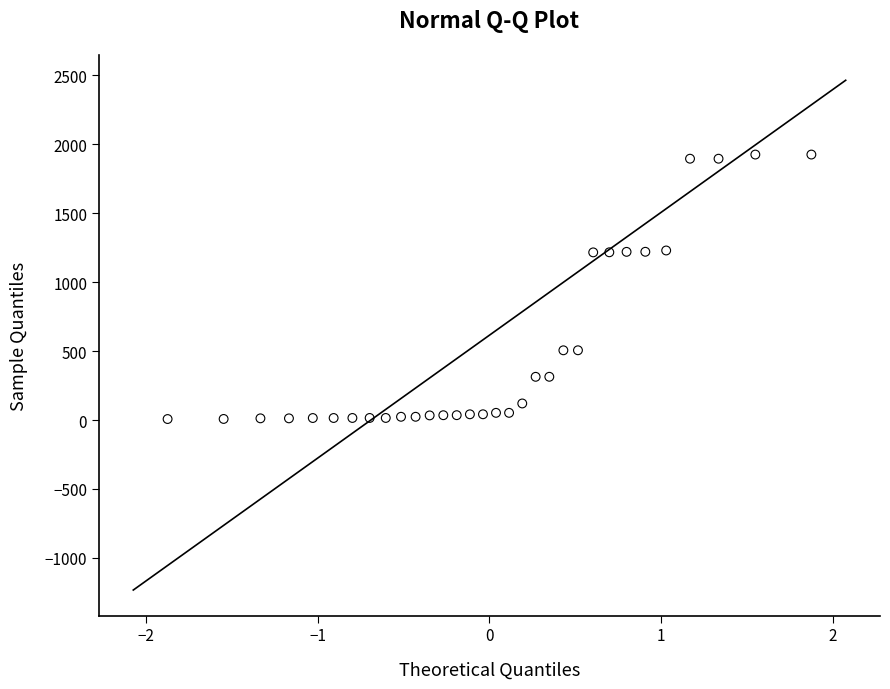

What is the range of Y values (max minus min)?

1917.9